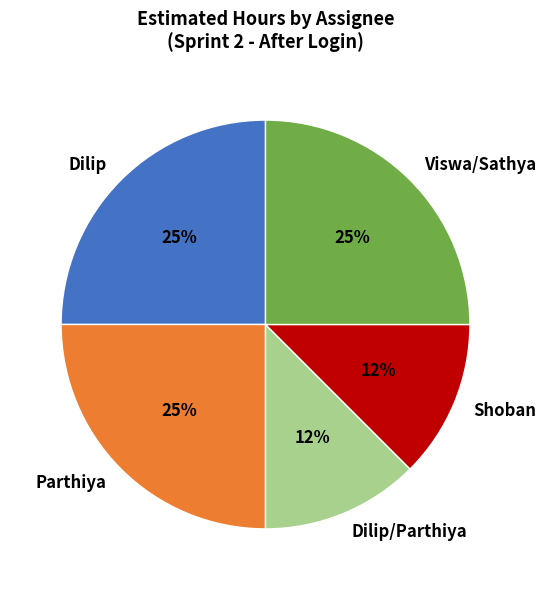

Do Shoban and Dilip/Parthiya together represent more than half of the pie?

No